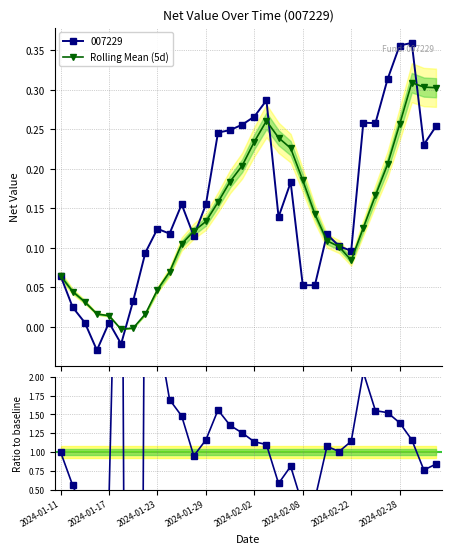

Is it true that 007229 / Rolling Mean equals 2.3 at 26?

False